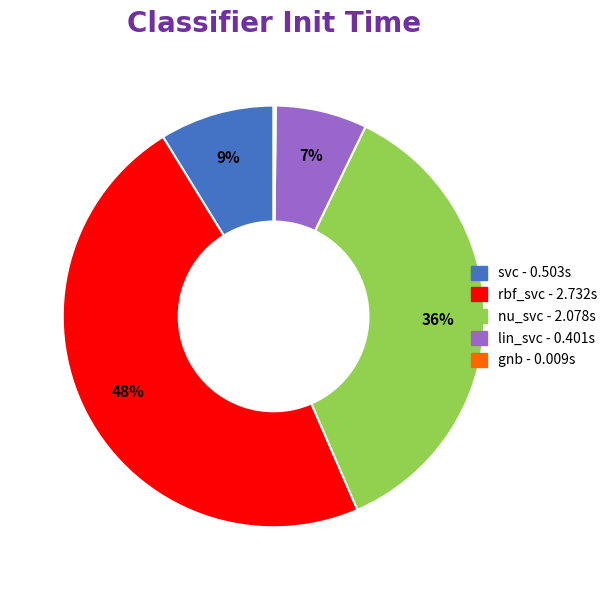

What percentage is the svc slice, to the nearest percent?

9%